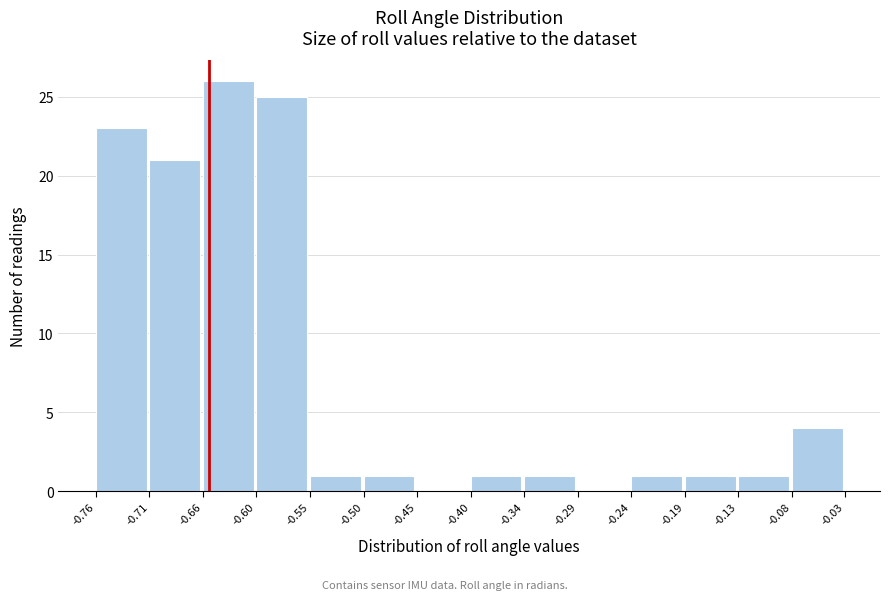

Over which range of the x-axis is the bar tallest?

-0.66 to -0.60